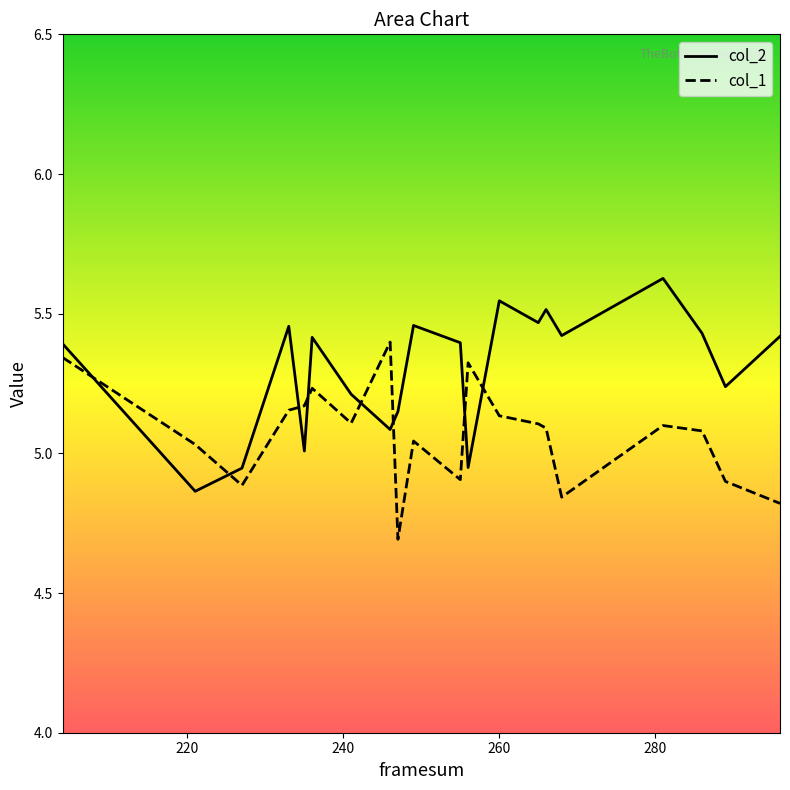

True or false: col_1 has more than 1 interior local peaks.

True